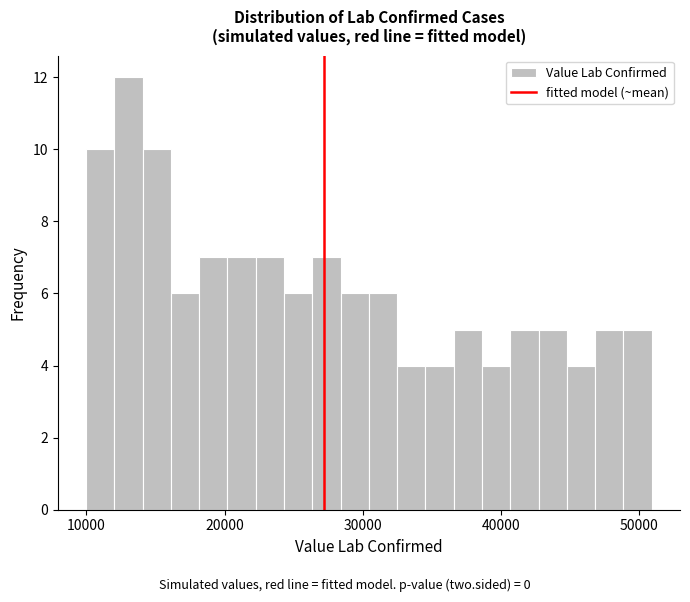

Read against the x-axis, roughly where is the centre of the tallest bar?

13000